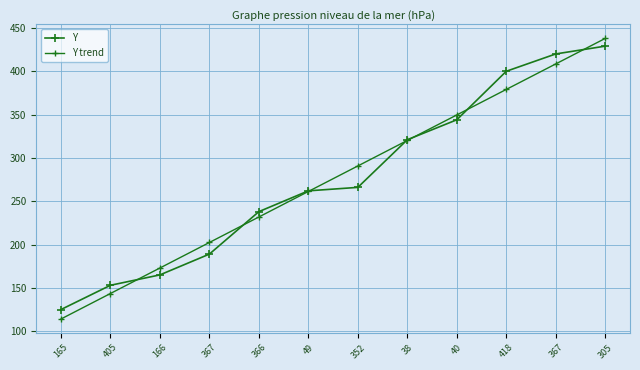

How many lines are shown in the chart?

2